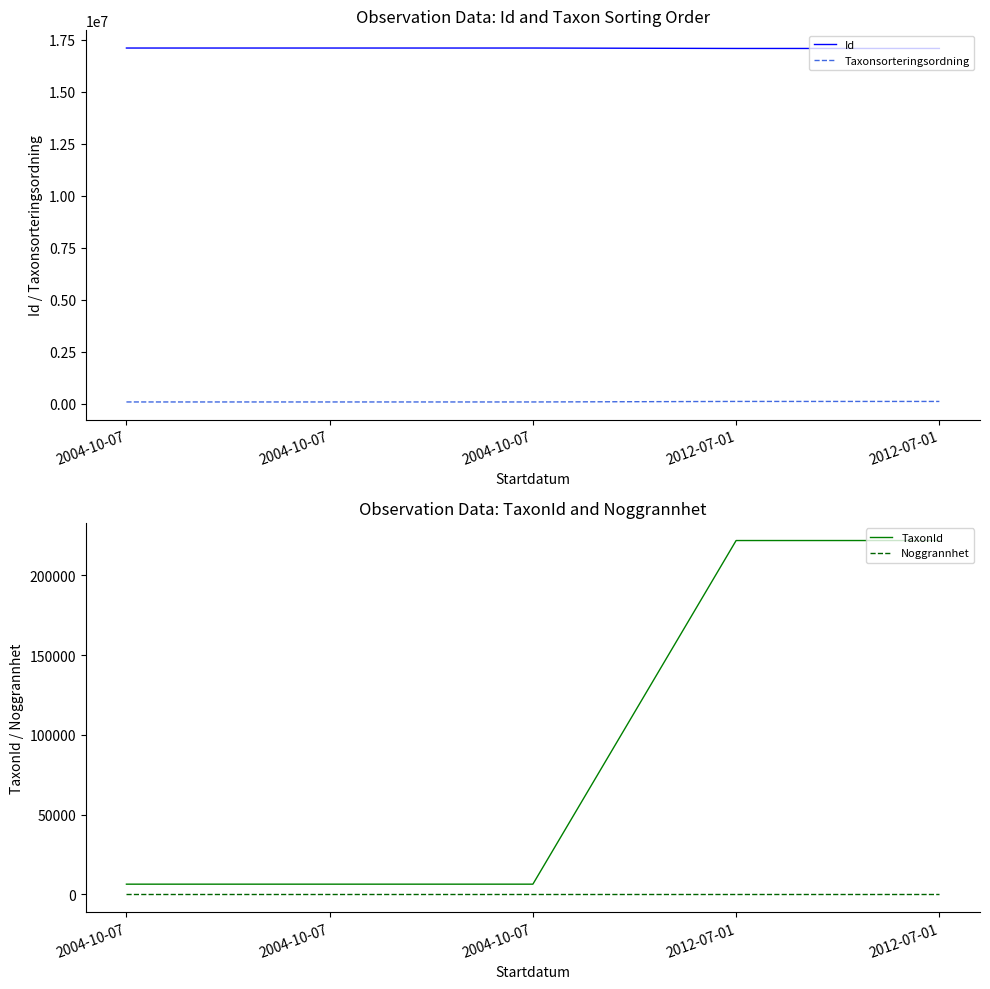

At which category does the chart reach its peak across all series?

2004-10-07